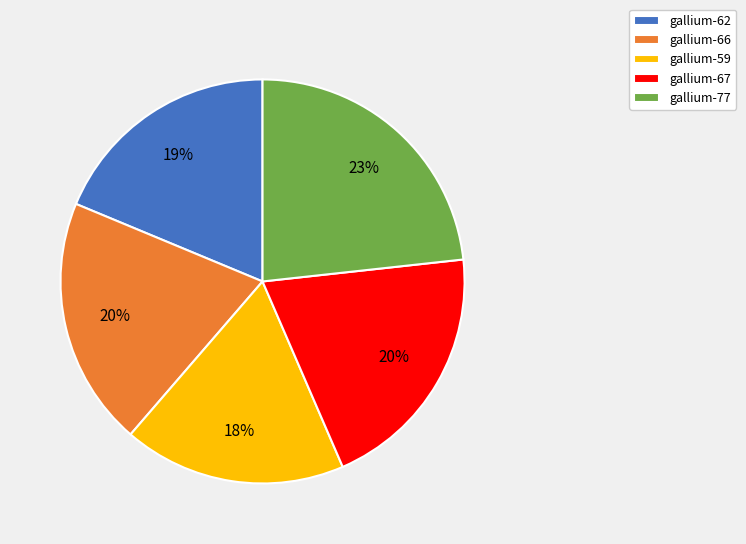

What is the ratio of the value at gallium-67 to the value at gallium-77?

0.9